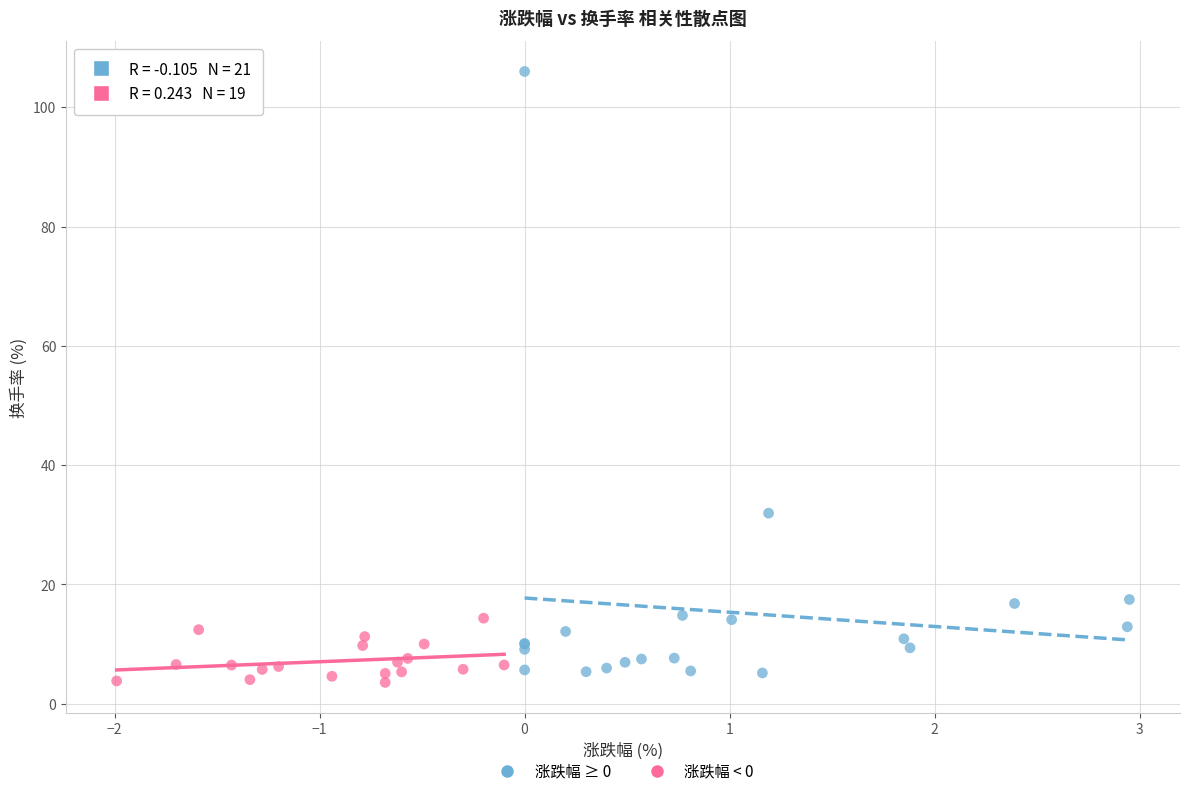

Which series reaches the maximum Y coordinate?

涨跌幅 ≥ 0